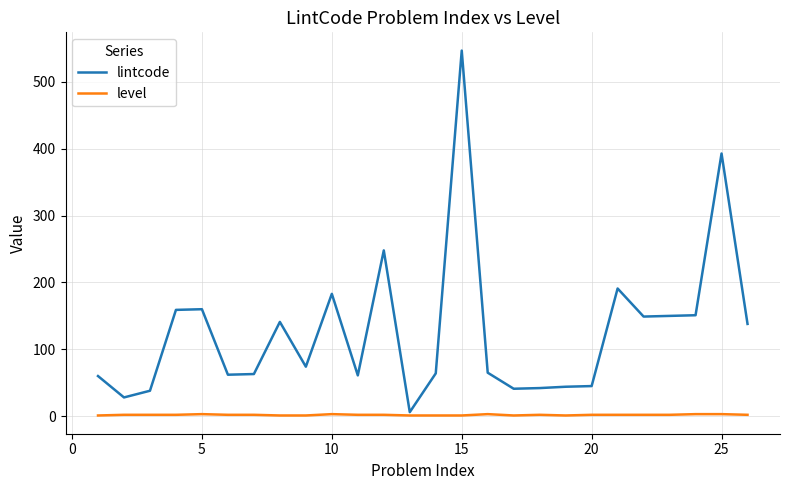

Which series has the largest total across all categories?

lintcode